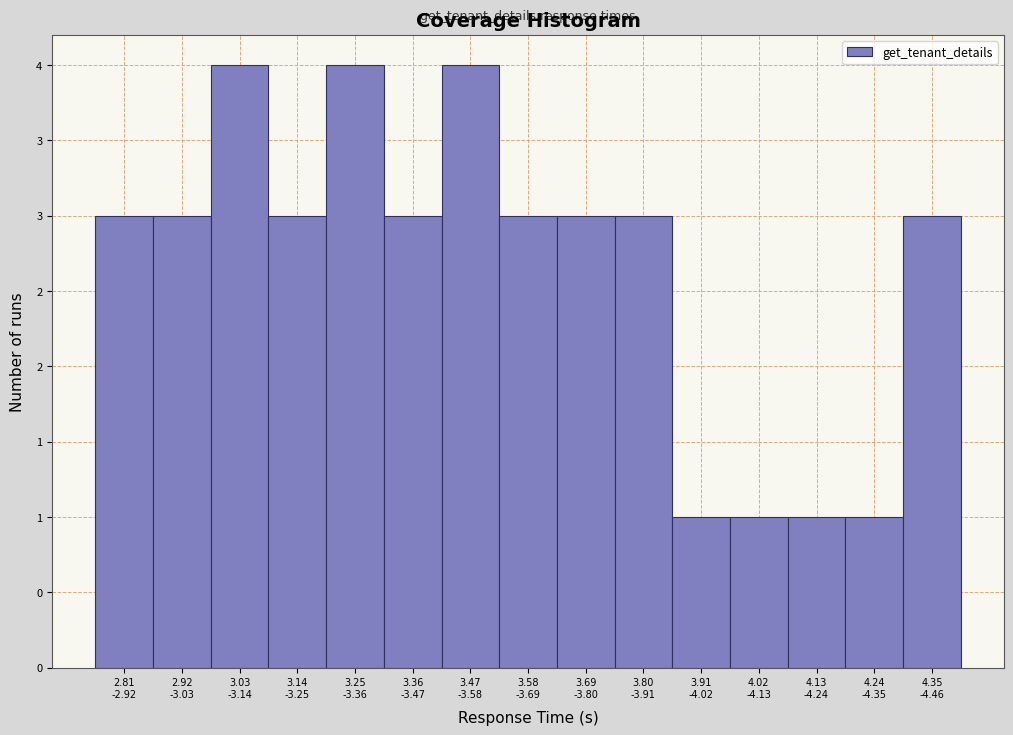

Does the chart contain any negative values?

No